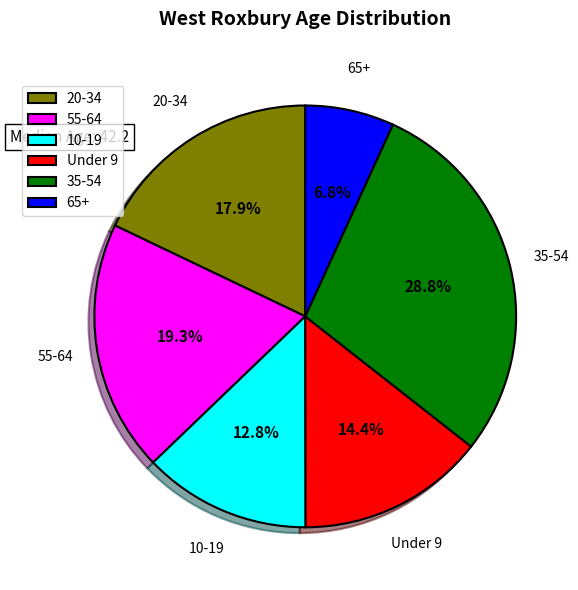

How many slices are in this pie chart?

6